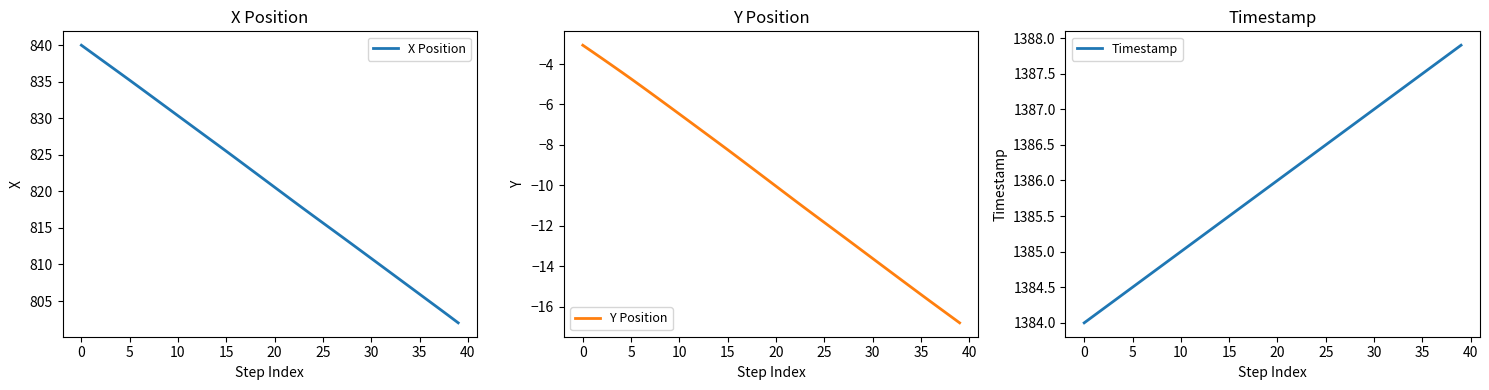

What is the approximate value of X Position at 36?

805.0